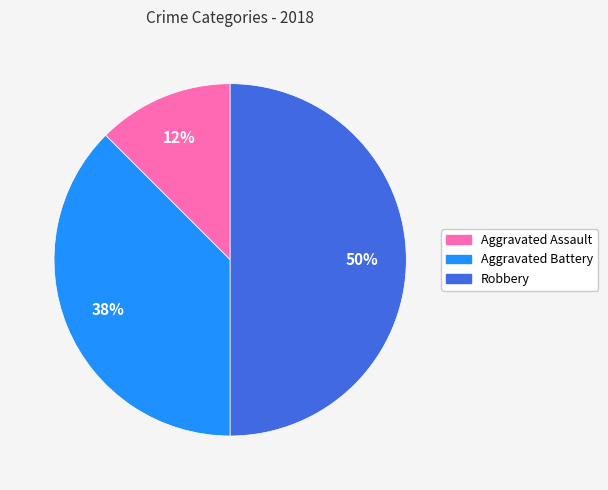

Is the sum of Robbery and Aggravated Assault greater than half?

Yes